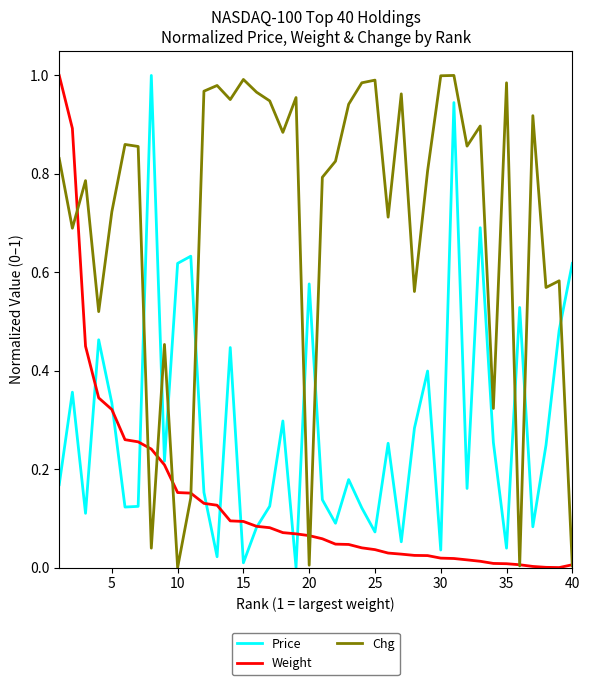

List the series in order of their overall mean, highest first.

Chg, Price, Weight